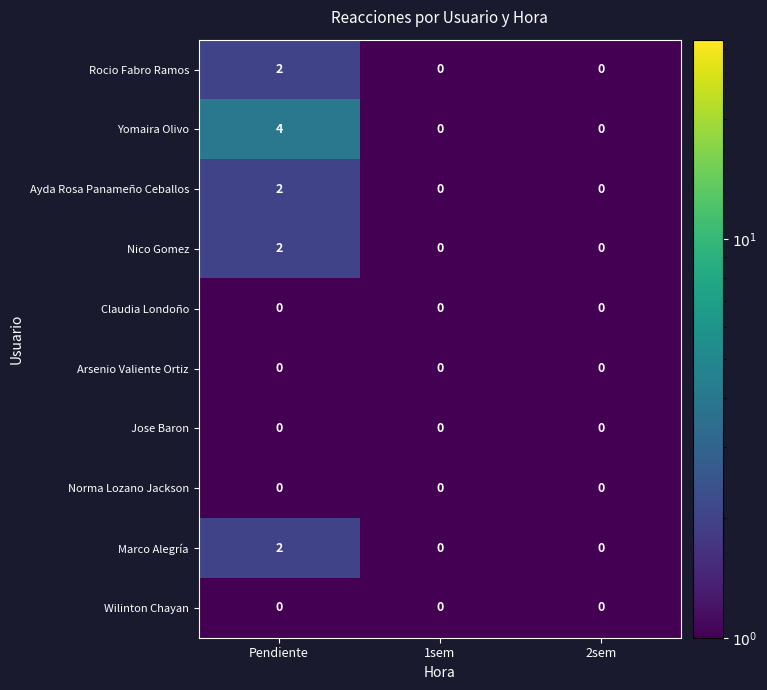

Which category has the highest value across all series?

Pendiente